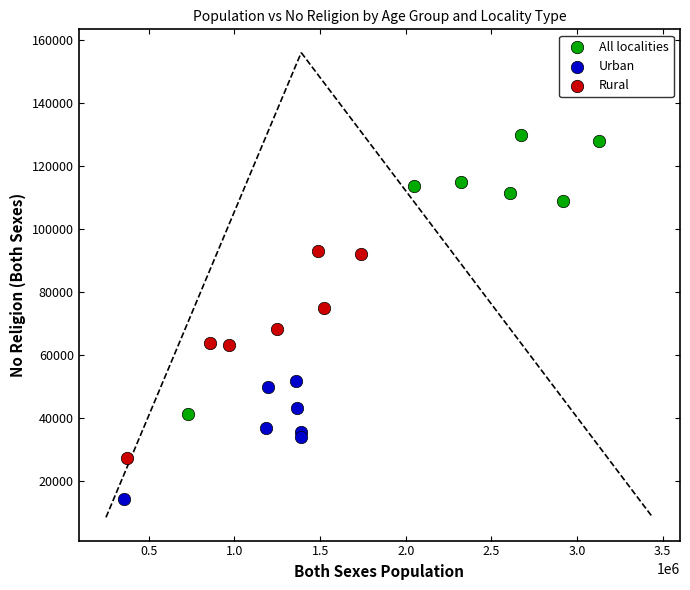

Which series has the widest spread of Y values?

All localities